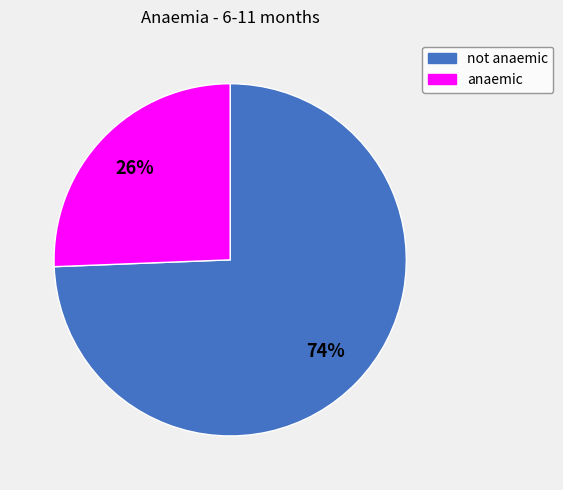

Combined, do not anaemic and anaemic account for over 50%?

Yes